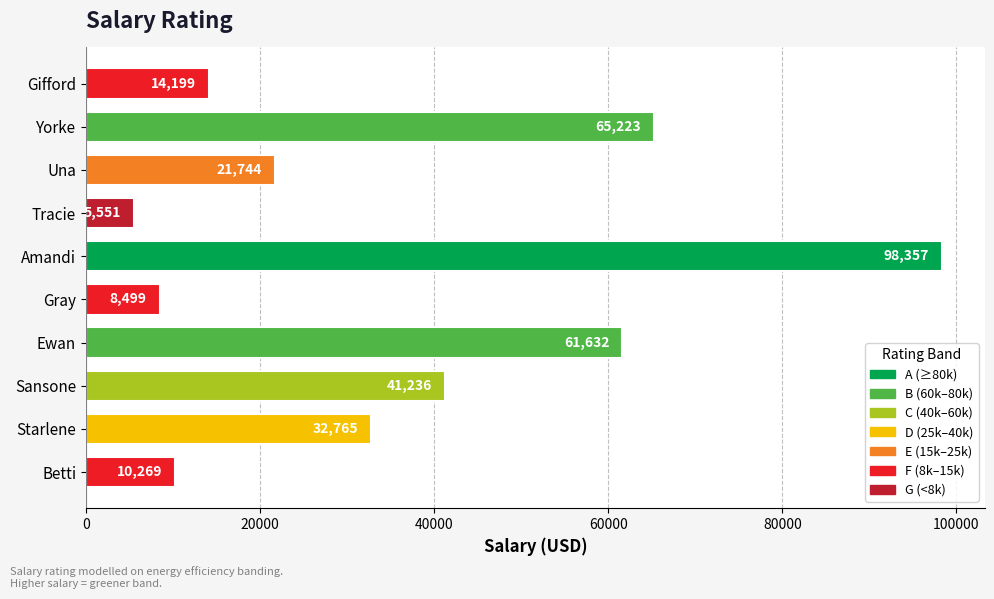

The value at Gifford is 4784. True or false?

False